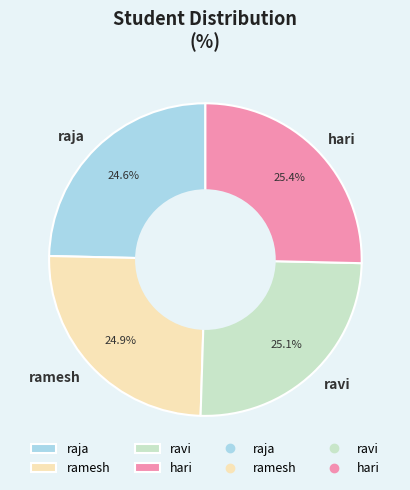

To the nearest percent, what percentage of the pie is raja?

25%